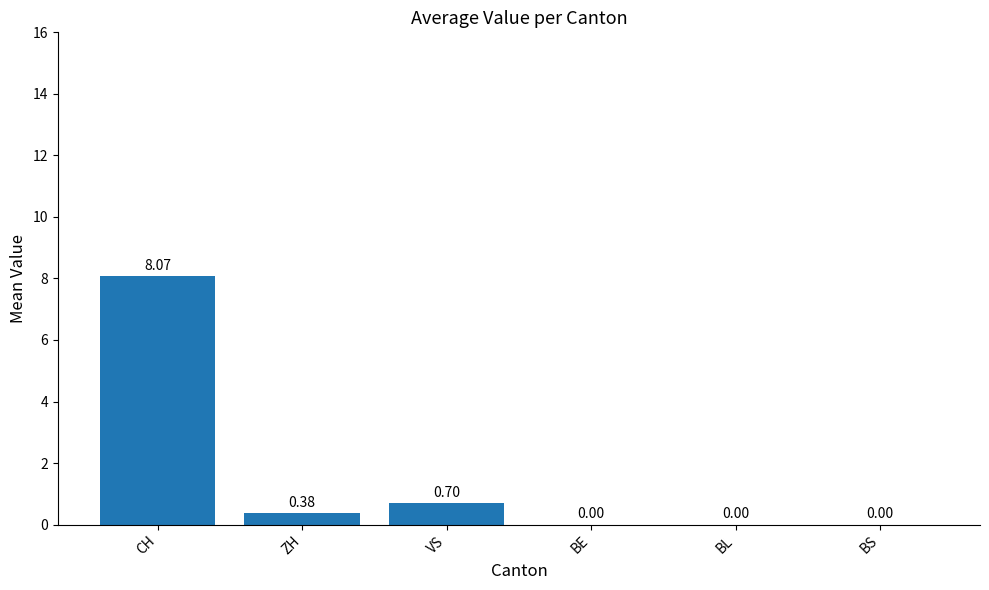

What is the maximum value shown in the chart?

8.1